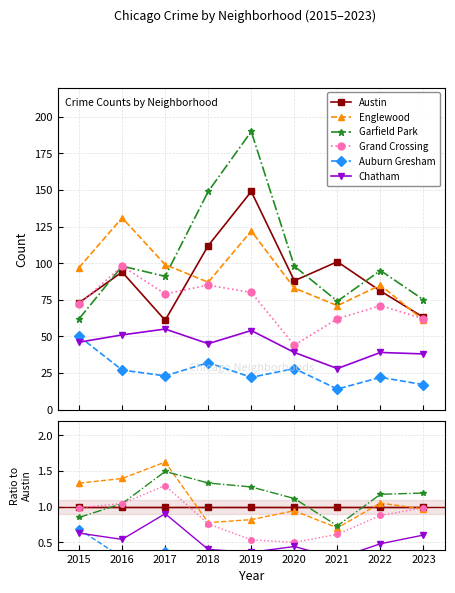

Count the Auburn Gresham values in the range 0 to 1.

9